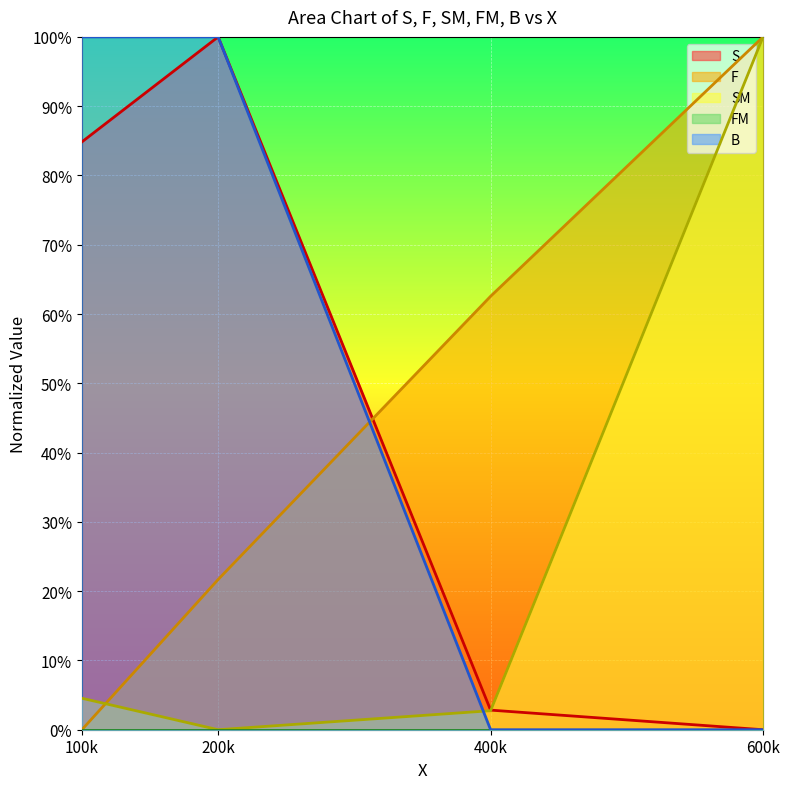

What is the sum of all B values?

200.0